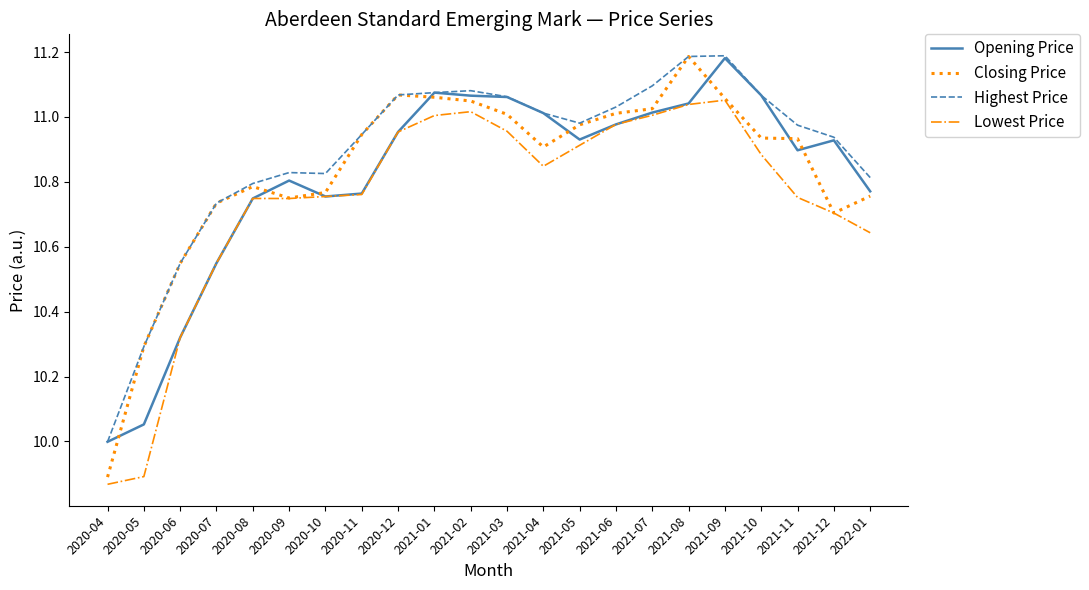

Which category has the lowest value in the Opening Price series?

2020-04